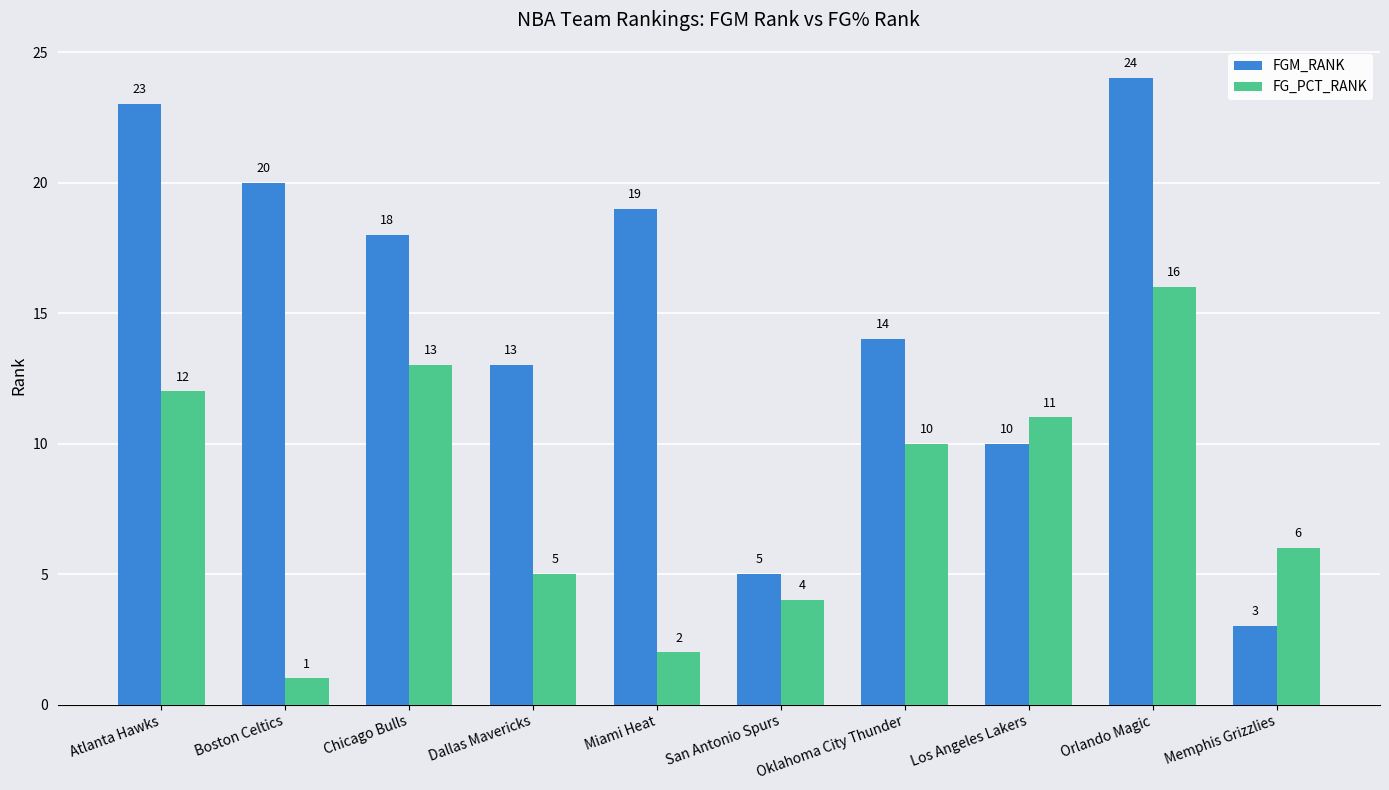

What is the difference between the FGM_RANK values at Atlanta Hawks and Dallas Mavericks?

10